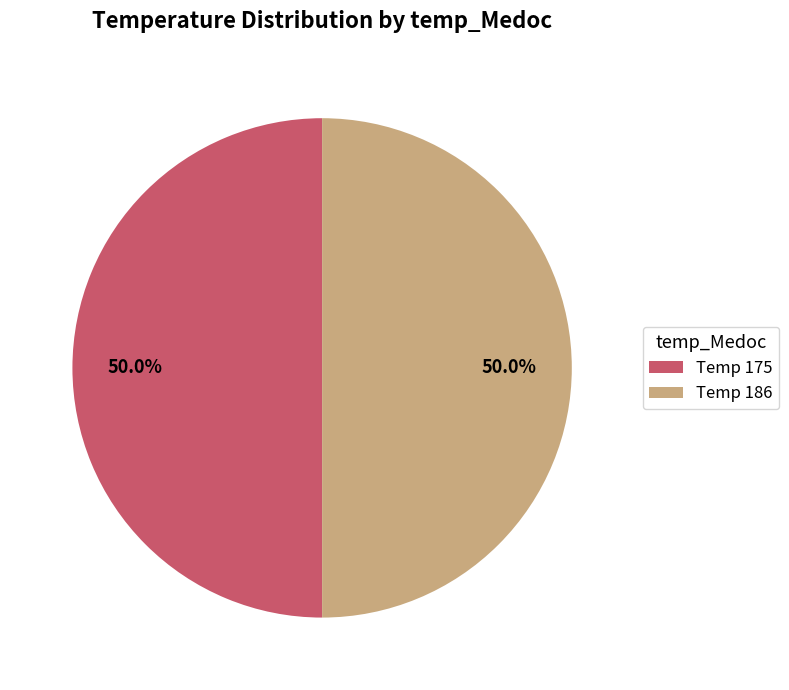

Approximately how many times larger is the value at Temp 186 compared to Temp 175?

1.0